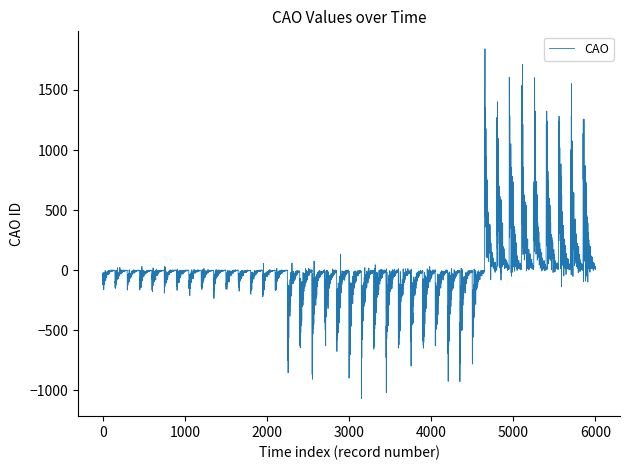

What is the smallest value displayed?

-1070.8